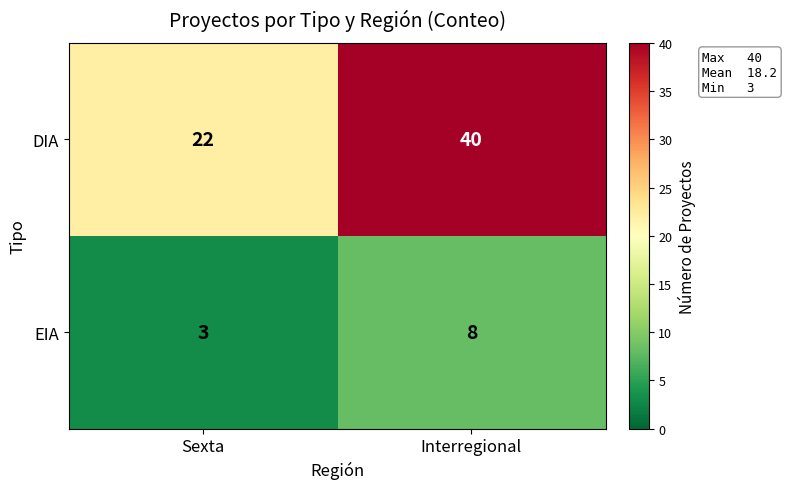

At how many categories does at least one series exceed 32?

1